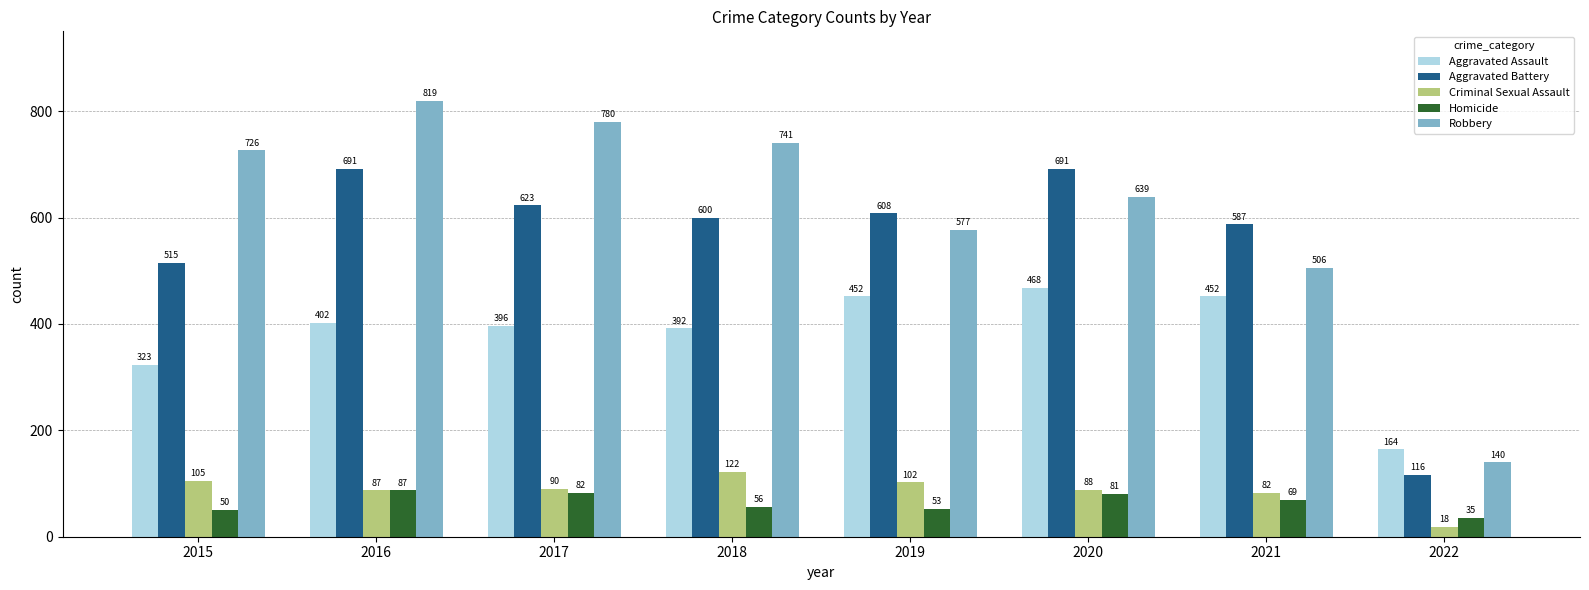

What is the value of the Robbery bar at the 5th from the left?

577